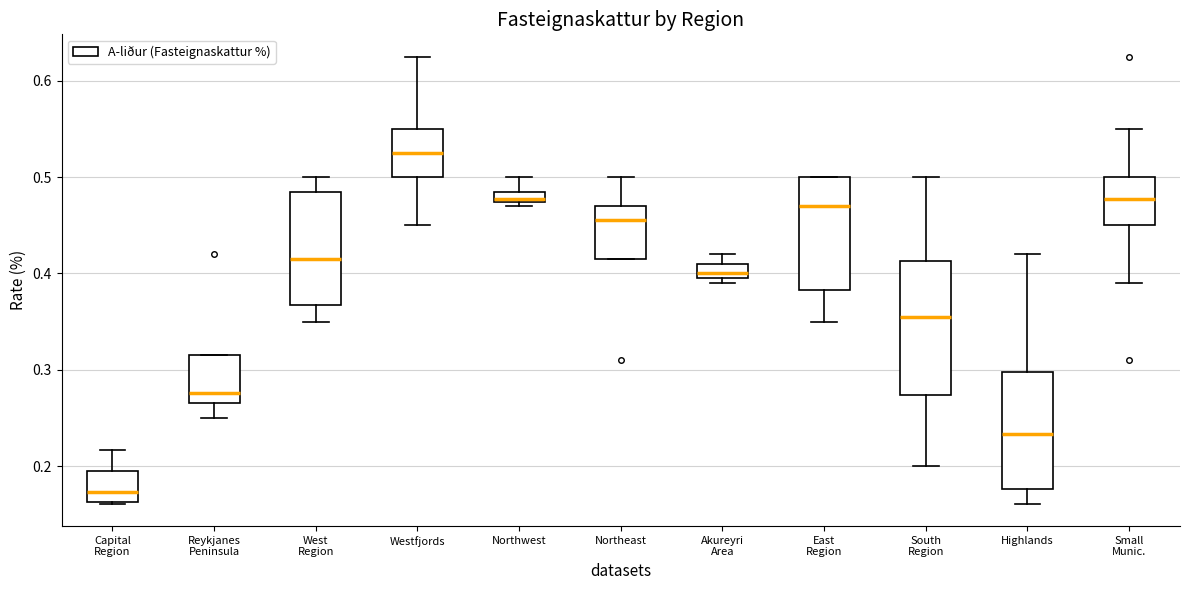

Where does the median line of the box for Reykjanes Peninsula sit on the y-axis? The values are not printed on the chart, so give them approximately, as read against the axis.

0.28